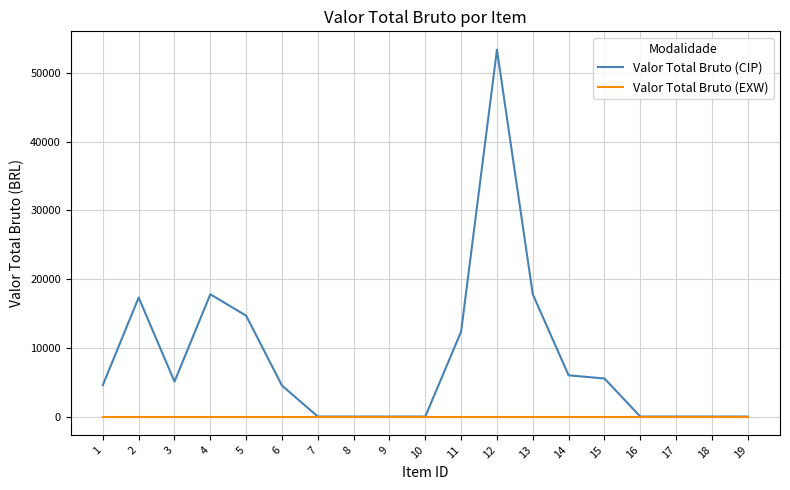

The Valor Total Bruto (CIP) series shows 0.0 at 9. True or false?

True